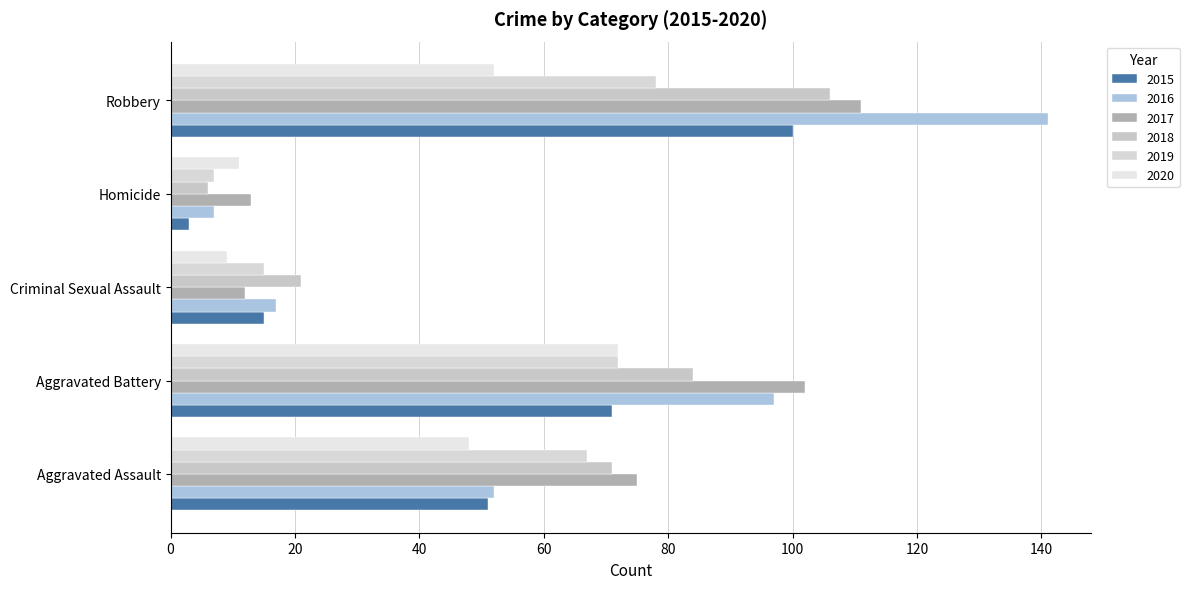

The 2017 series shows 7 at Homicide. True or false?

False